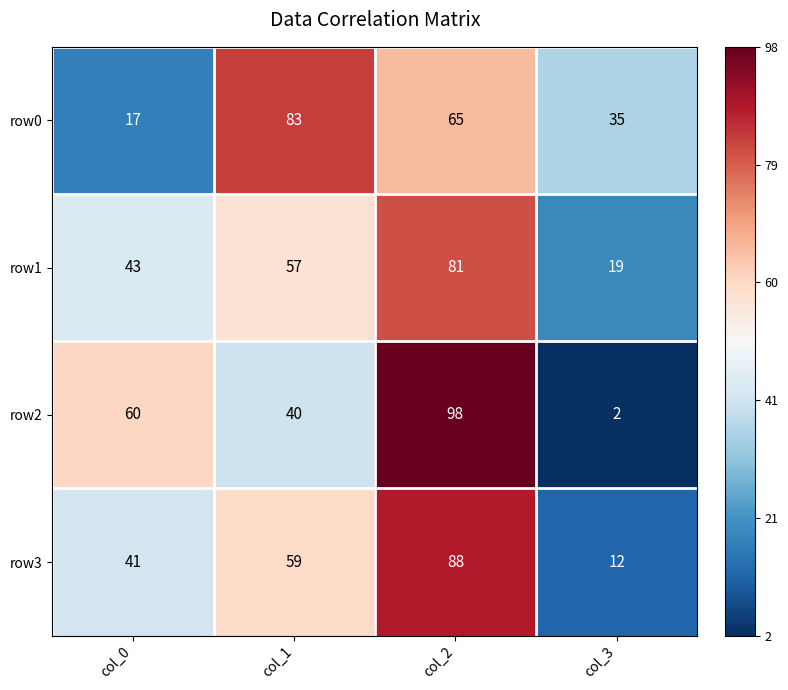

What is the minimum value for row3?

12